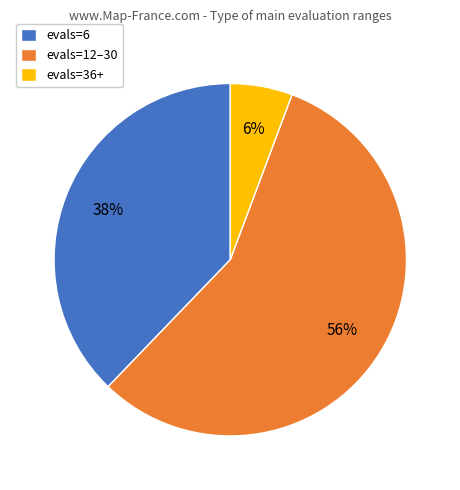

Which has a higher value, evals=36+ or evals=6?

evals=6